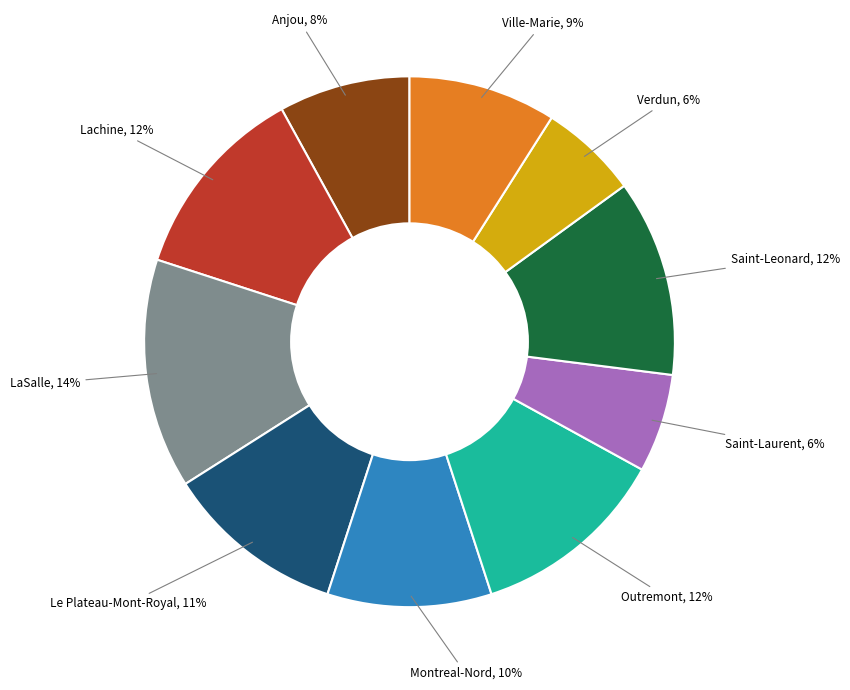

To the nearest percent, what is the average slice percentage?

10%